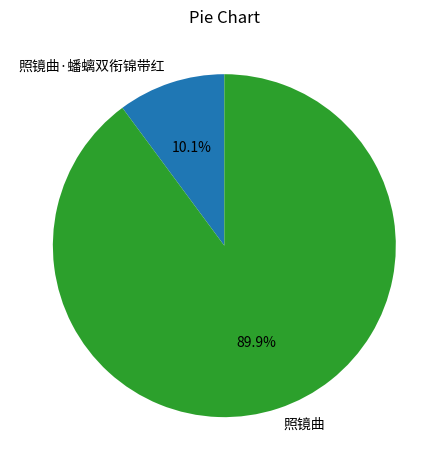

What is the ratio of the value at 照镜曲 to the value at 照镜曲·蟠螭双衔锦带红?

8.9